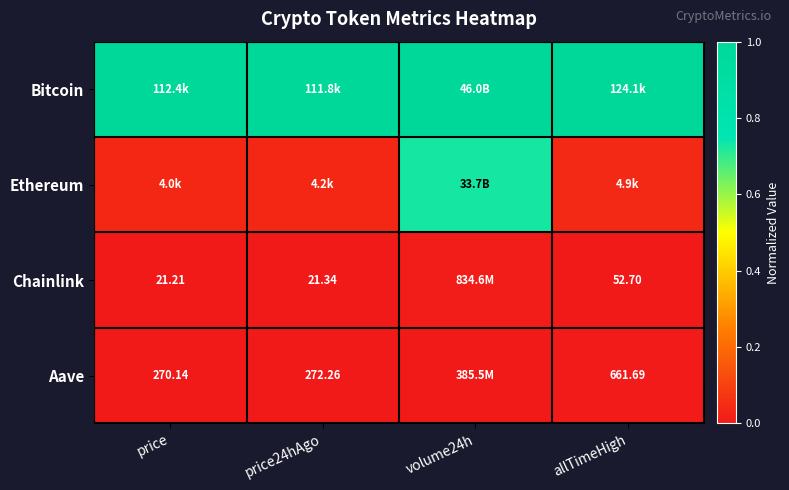

How many distinct data groups are displayed?

4